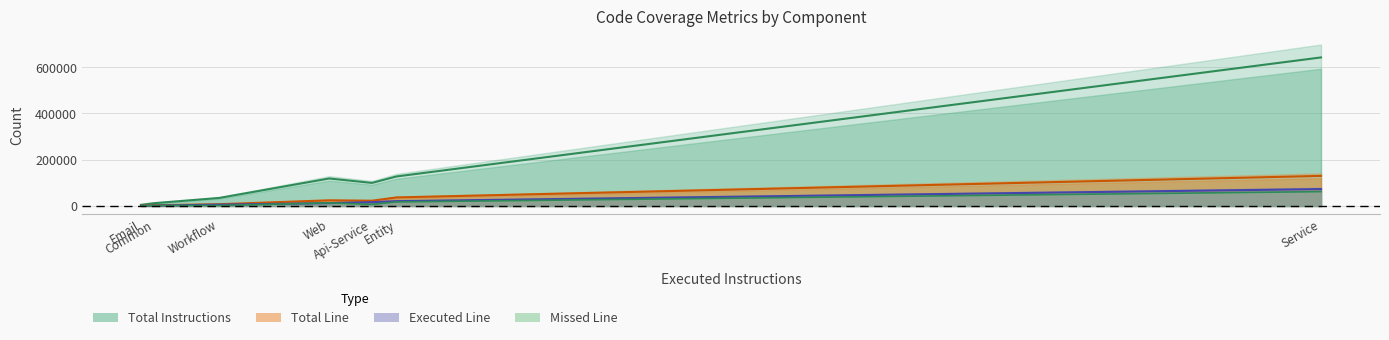

What is the maximum value shown in the chart?

697642